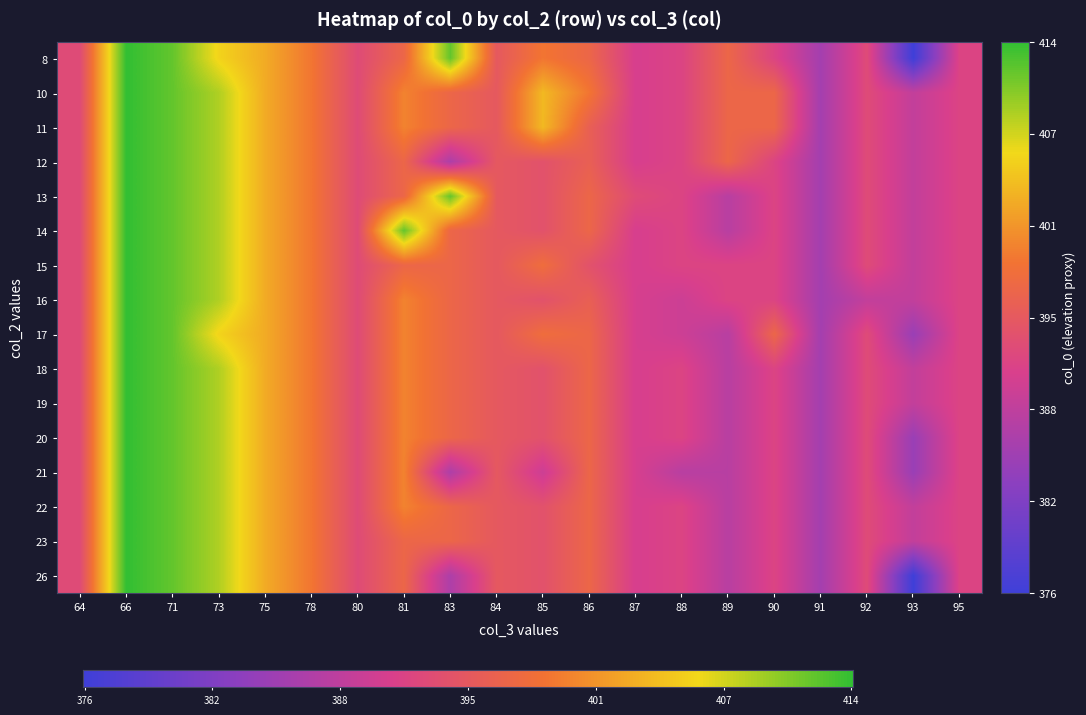

The 11 series shows 392 at 88. True or false?

True